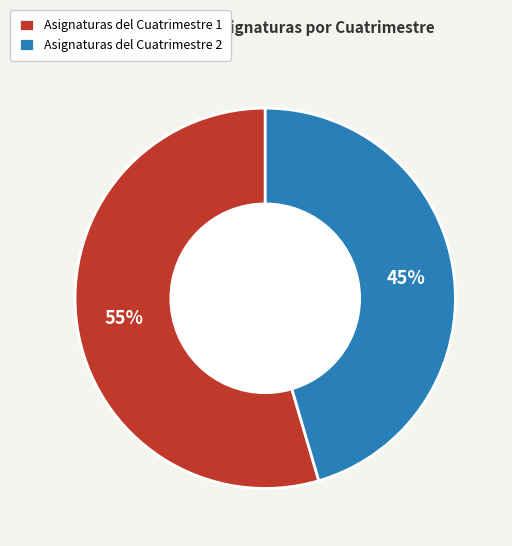

To the nearest percent, what portion does Asignaturas del Cuatrimestre 2 represent?

45%